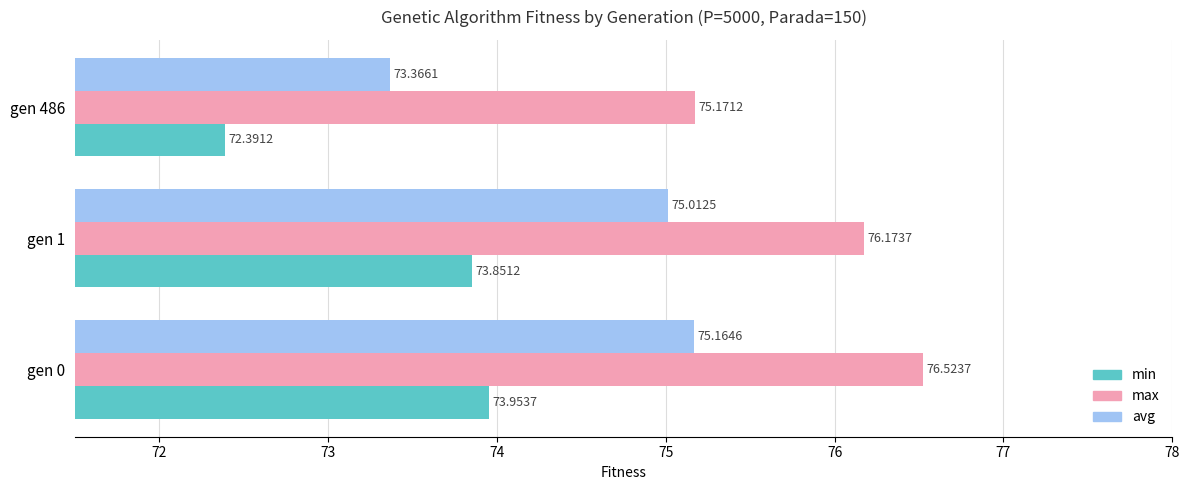

What is the smallest value displayed?

72.4